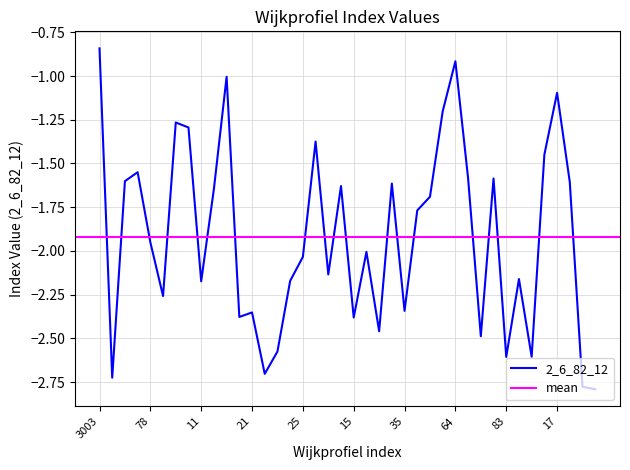

True or false: the data shows -0.6 at 79.

False